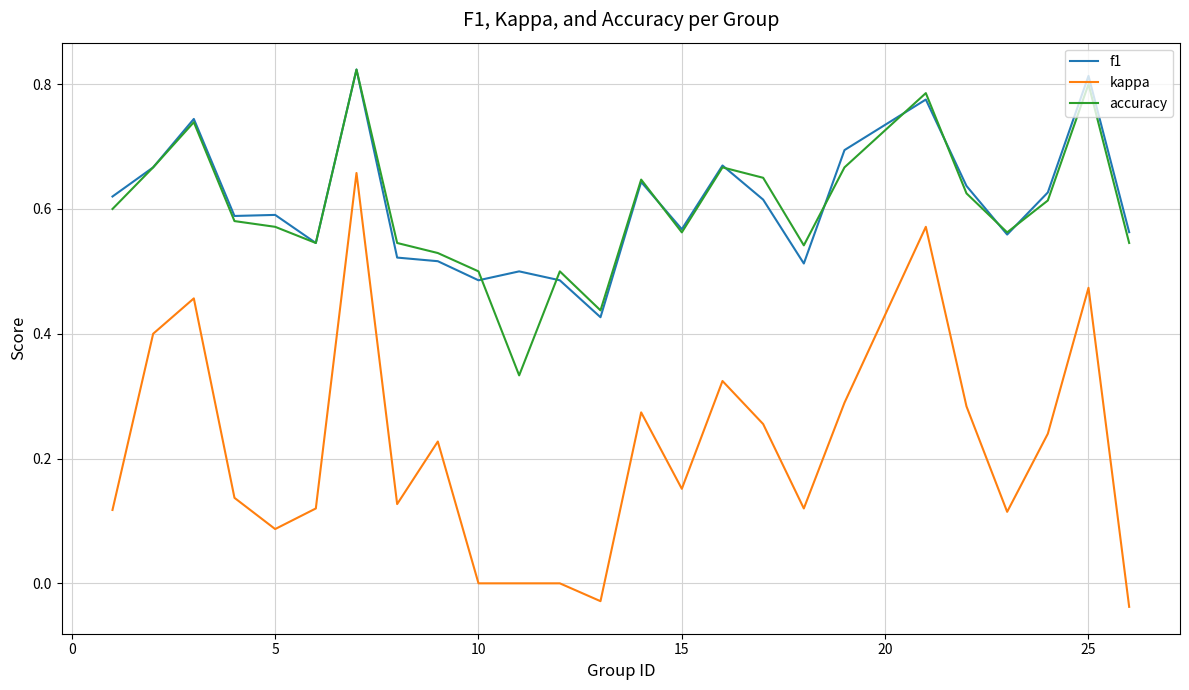

True or false: kappa and f1 intersect in this chart.

False